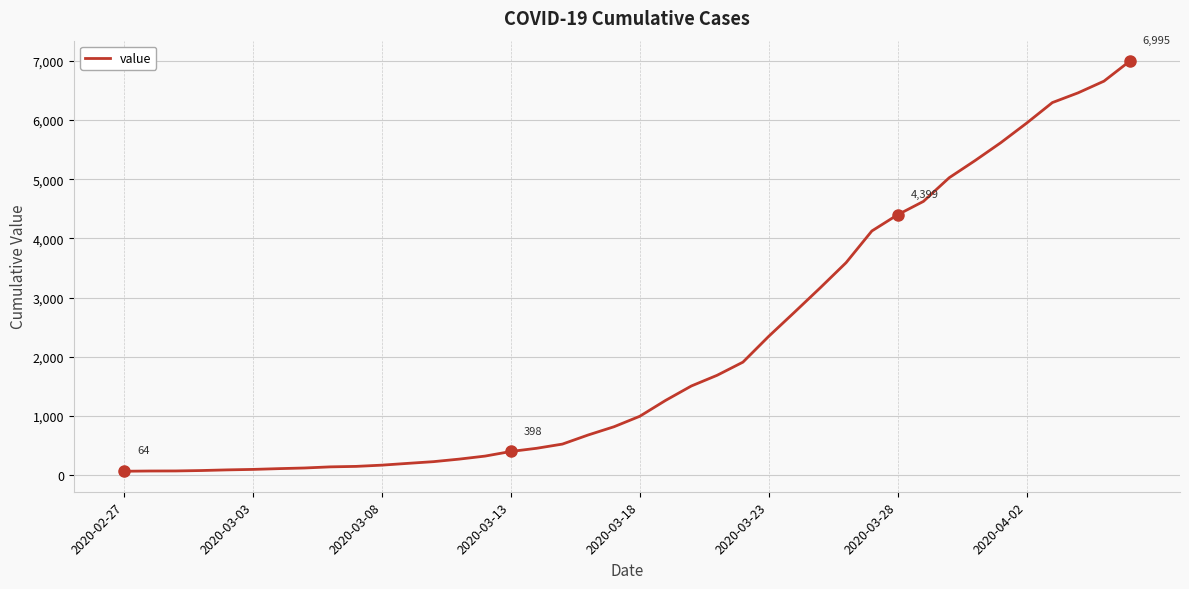

What is the maximum value shown in the chart?

6995